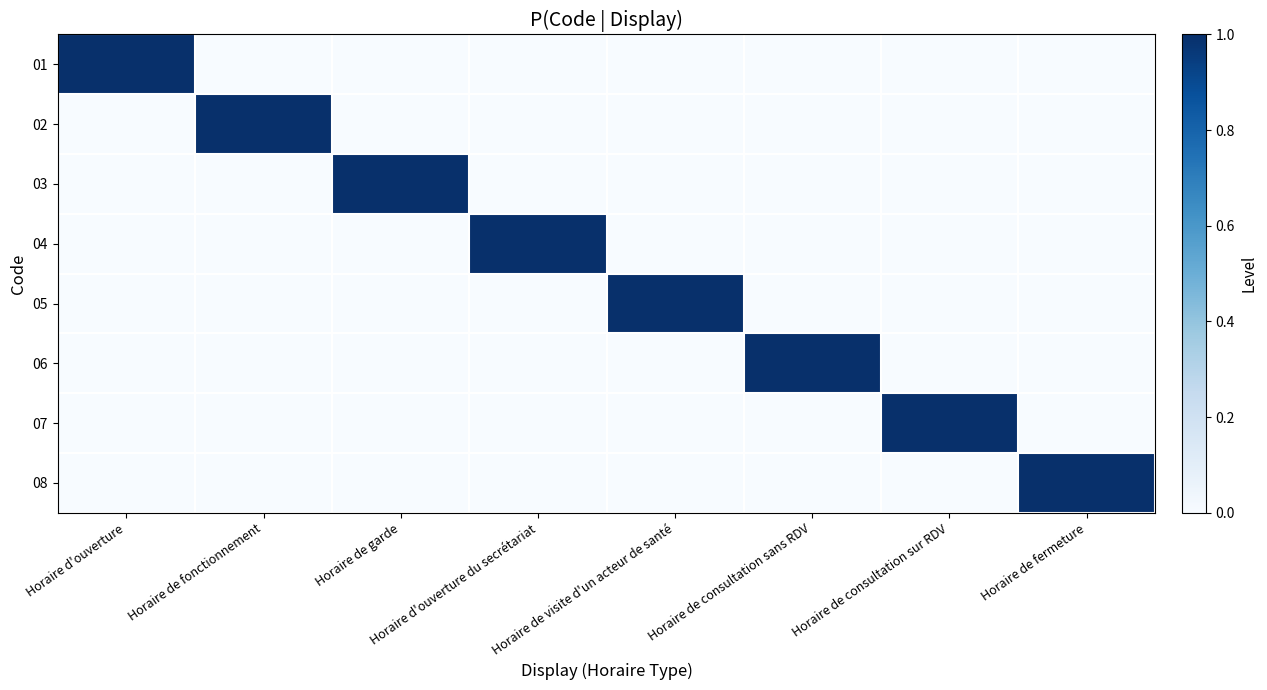

Reading left to right, list all the values displayed in this chart.

01: Horaire d'ouverture=1	Horaire de fonctionnement=0	Horaire de garde=0	Horaire d'ouverture du secrétariat=0	Horaire de visite d'un acteur de santé=0	Horaire de consultation sans RDV=0	Horaire de consultation sur RDV=0	Horaire de fermeture=0
02: Horaire d'ouverture=0	Horaire de fonctionnement=1	Horaire de garde=0	Horaire d'ouverture du secrétariat=0	Horaire de visite d'un acteur de santé=0	Horaire de consultation sans RDV=0	Horaire de consultation sur RDV=0	Horaire de fermeture=0
03: Horaire d'ouverture=0	Horaire de fonctionnement=0	Horaire de garde=1	Horaire d'ouverture du secrétariat=0	Horaire de visite d'un acteur de santé=0	Horaire de consultation sans RDV=0	Horaire de consultation sur RDV=0	Horaire de fermeture=0
04: Horaire d'ouverture=0	Horaire de fonctionnement=0	Horaire de garde=0	Horaire d'ouverture du secrétariat=1	Horaire de visite d'un acteur de santé=0	Horaire de consultation sans RDV=0	Horaire de consultation sur RDV=0	Horaire de fermeture=0
05: Horaire d'ouverture=0	Horaire de fonctionnement=0	Horaire de garde=0	Horaire d'ouverture du secrétariat=0	Horaire de visite d'un acteur de santé=1	Horaire de consultation sans RDV=0	Horaire de consultation sur RDV=0	Horaire de fermeture=0
06: Horaire d'ouverture=0	Horaire de fonctionnement=0	Horaire de garde=0	Horaire d'ouverture du secrétariat=0	Horaire de visite d'un acteur de santé=0	Horaire de consultation sans RDV=1	Horaire de consultation sur RDV=0	Horaire de fermeture=0
07: Horaire d'ouverture=0	Horaire de fonctionnement=0	Horaire de garde=0	Horaire d'ouverture du secrétariat=0	Horaire de visite d'un acteur de santé=0	Horaire de consultation sans RDV=0	Horaire de consultation sur RDV=1	Horaire de fermeture=0
08: Horaire d'ouverture=0	Horaire de fonctionnement=0	Horaire de garde=0	Horaire d'ouverture du secrétariat=0	Horaire de visite d'un acteur de santé=0	Horaire de consultation sans RDV=0	Horaire de consultation sur RDV=0	Horaire de fermeture=1